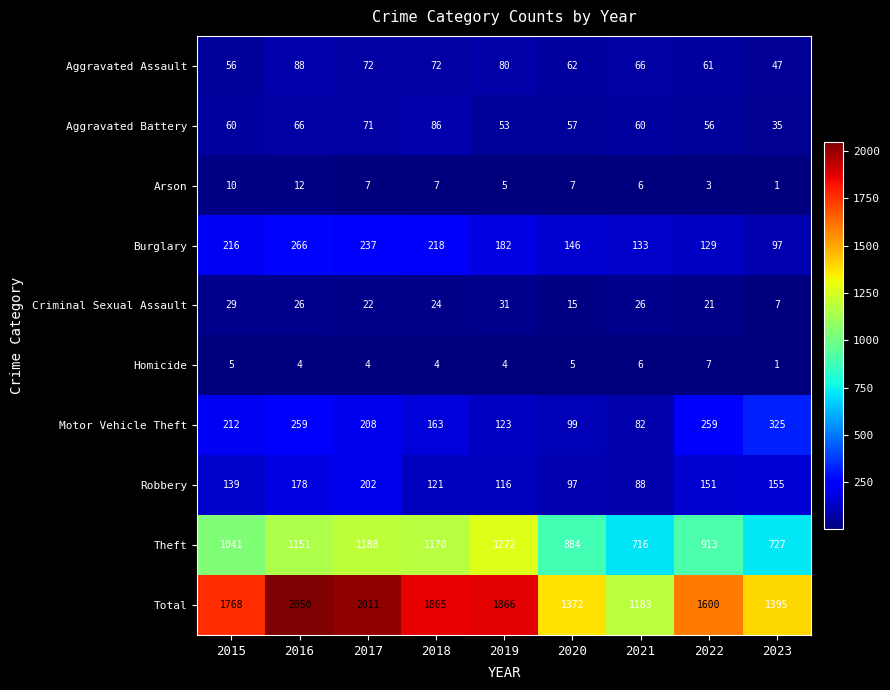

Which series has the largest total across all categories?

Total